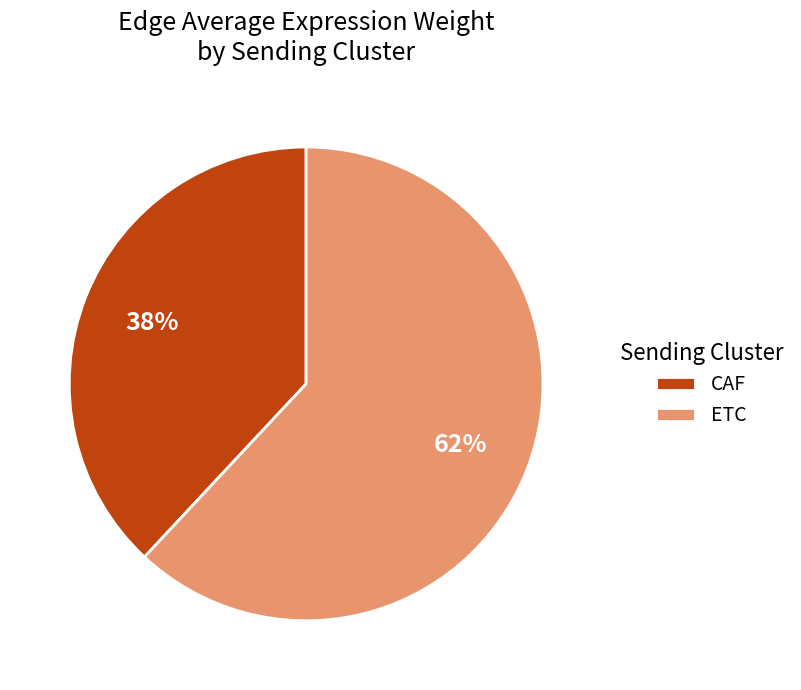

True or false: ETC accounts for 74% of the total.

False